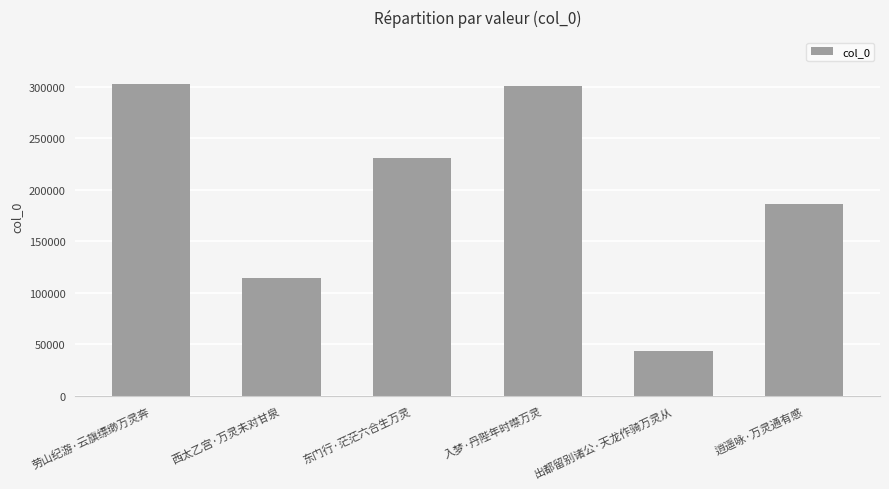

Between 出都留别诸公·天龙作骑万灵从 and 东门行·茫茫六合生万灵, which is larger?

东门行·茫茫六合生万灵